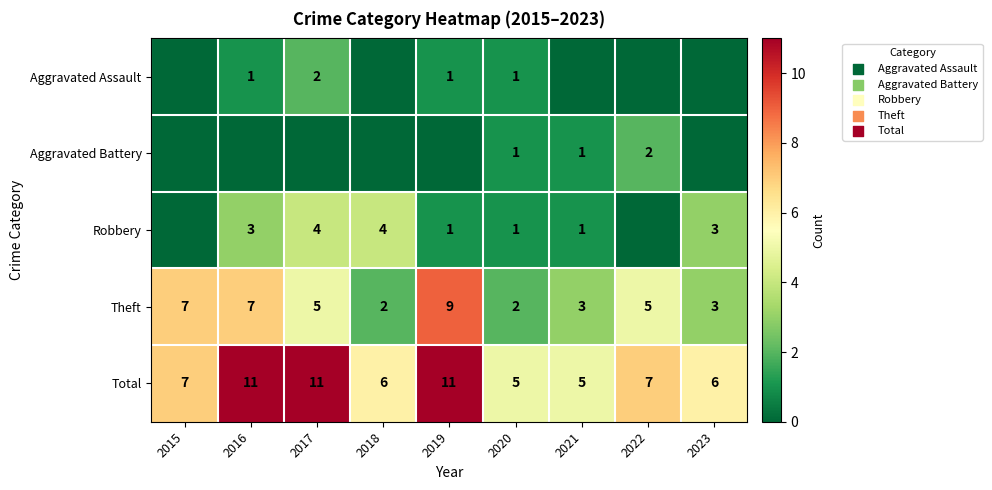

Which has a higher value, 2015 or 2019?

2019